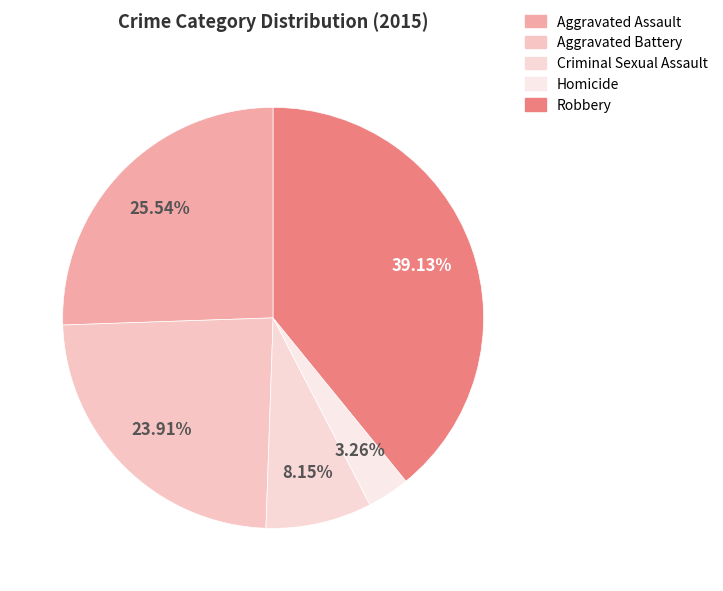

How many slices are in this pie chart?

5